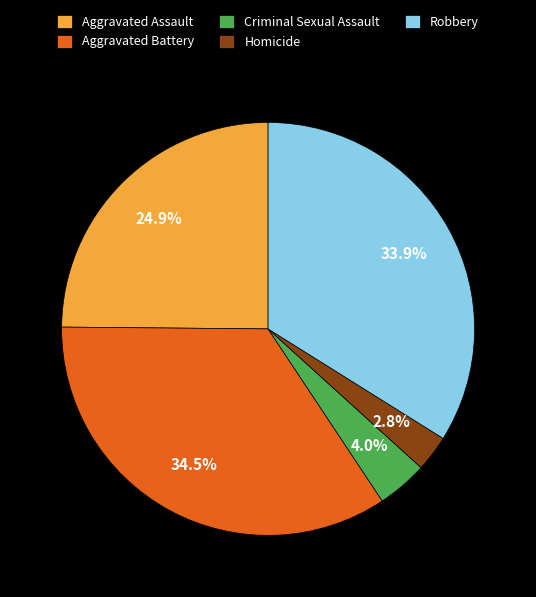

Count the number of slices in the pie.

5